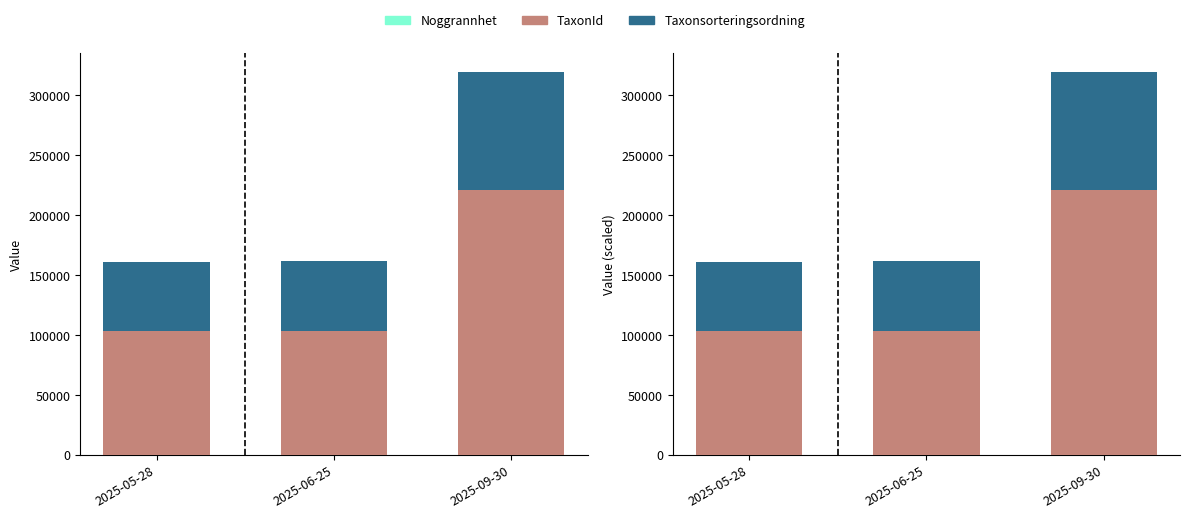

Which series has the largest range (max minus min)?

TaxonId